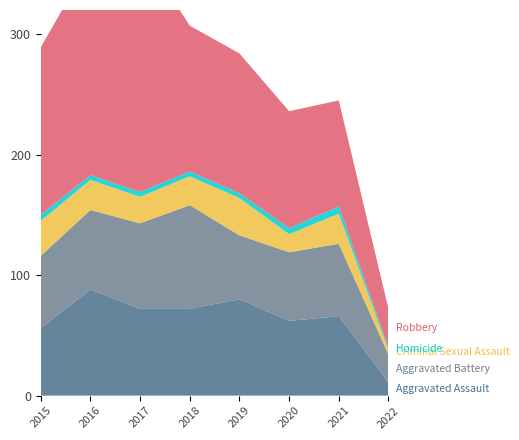

Reading left to right, extract all data points from this chart.

Aggravated Assault: 56	88	72	72	80	62	66	11
Aggravated Battery: 60	66	71	86	53	57	60	23
Criminal Sexual Assault: 29	25	22	24	31	15	25	4
Homicide: 5	4	4	4	4	5	6	2
Robbery: 139	178	202	121	116	97	88	32